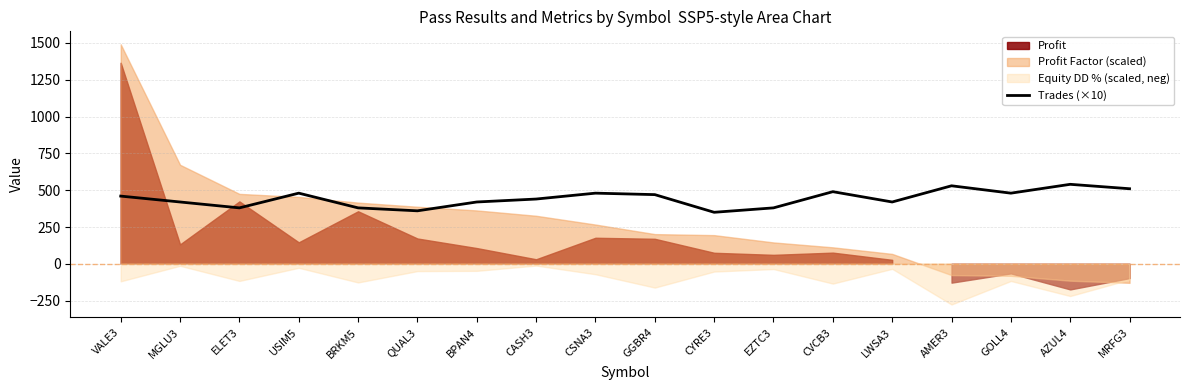

At which label does the data first exceed 460?

USIM5